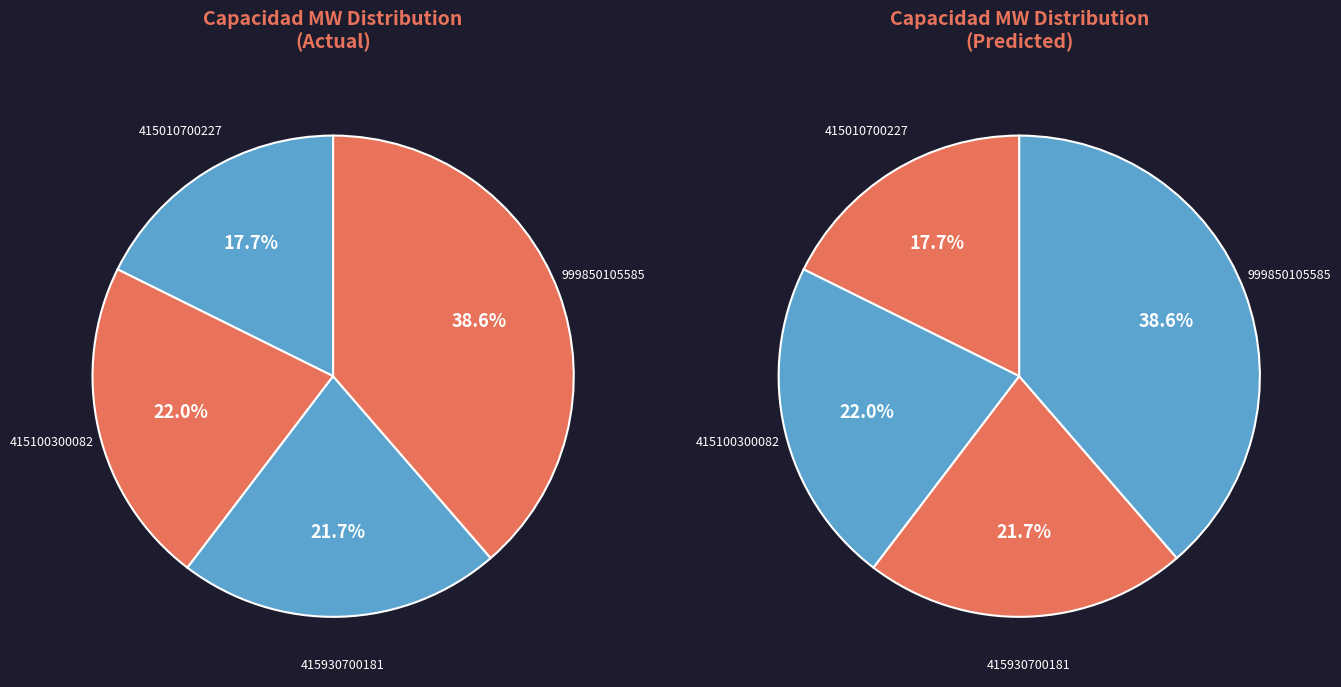

To the nearest percent, what portion does 999850105585 represent?

39%